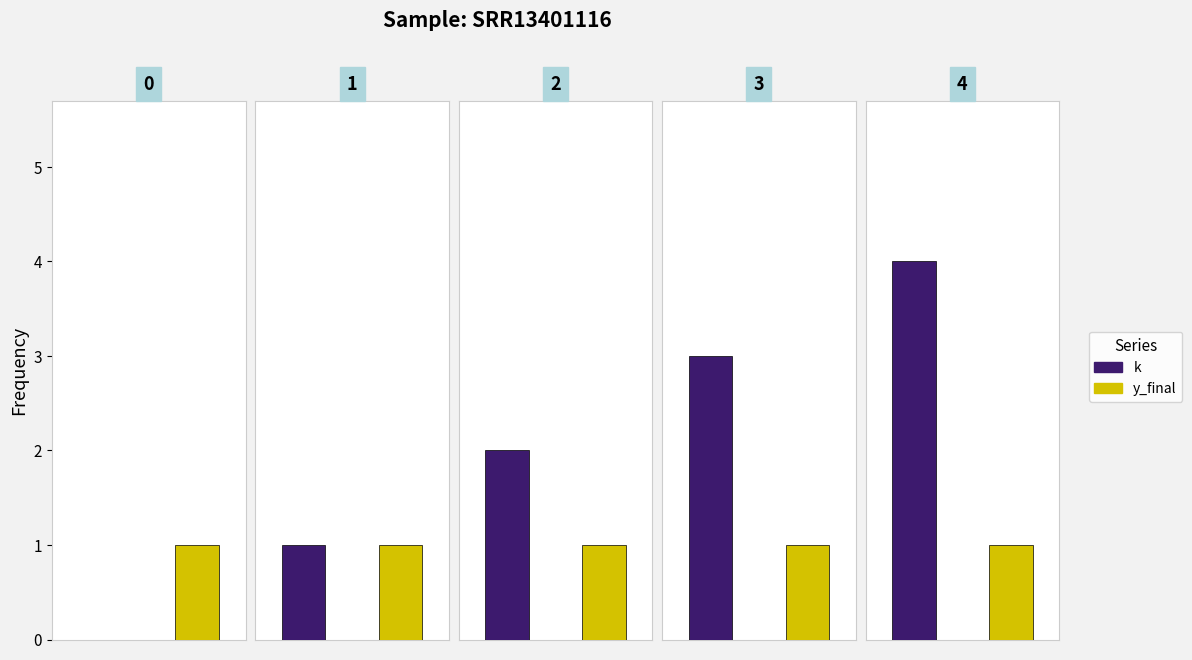

Rank the series by their maximum value, from highest to lowest.

k, y_final